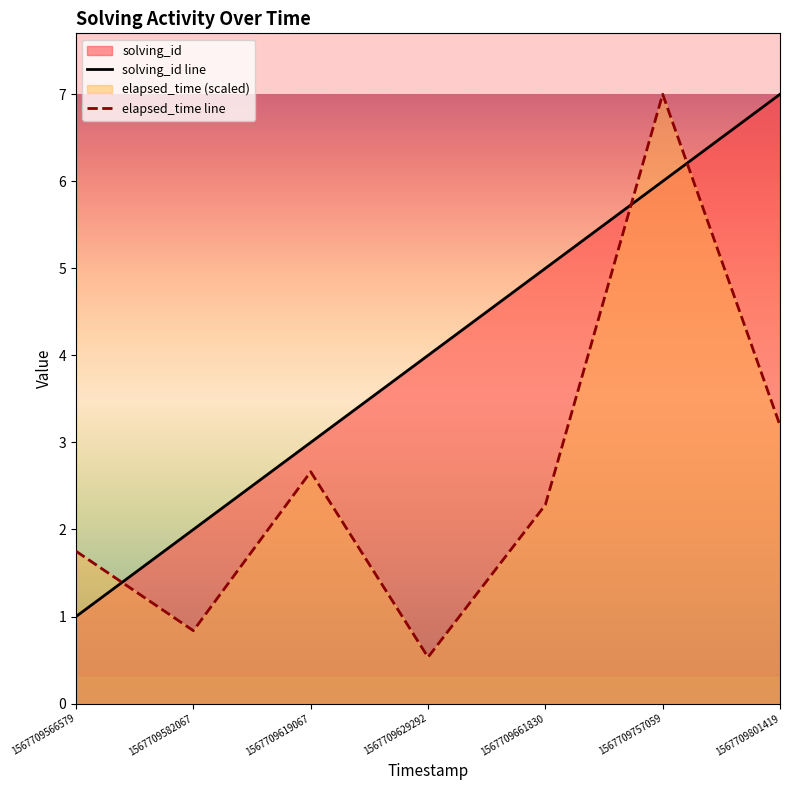

Which category has the highest value across all series?

1567709801419